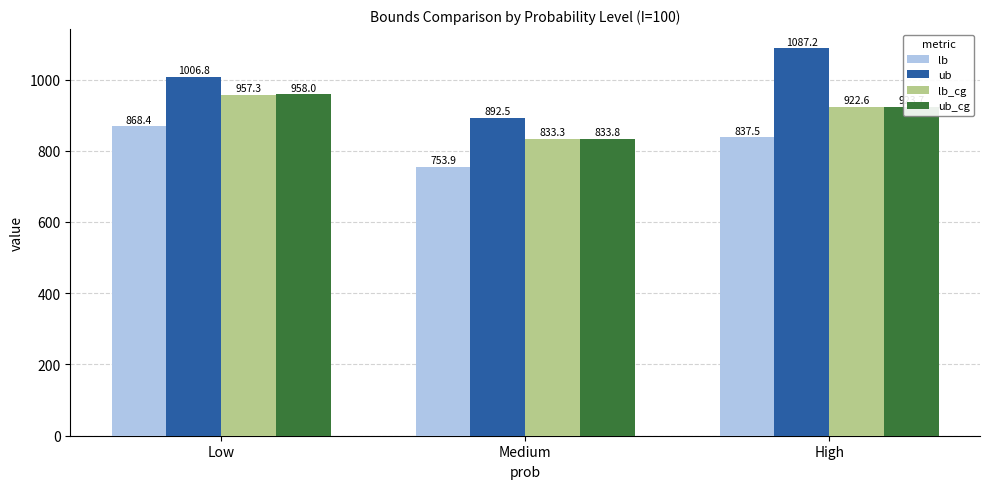

Reading left to right, list all the values displayed in this chart.

lb: Low=868.4	Medium=753.9	High=837.5
ub: Low=1006.8	Medium=892.5	High=1087.2
lb_cg: Low=957.3	Medium=833.3	High=922.6
ub_cg: Low=958.0	Medium=833.8	High=923.7